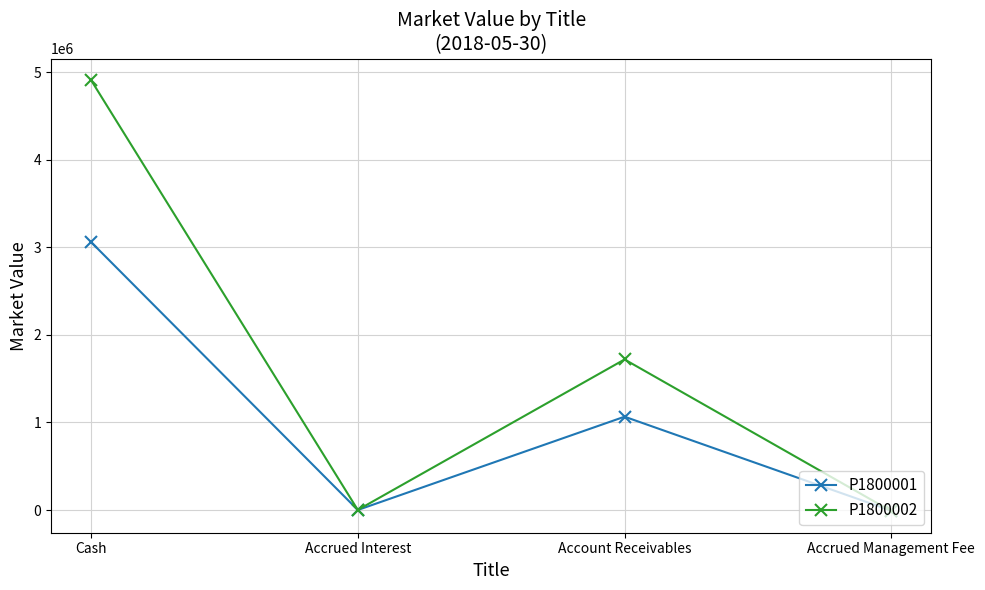

Which series has the largest total across all categories?

P1800002